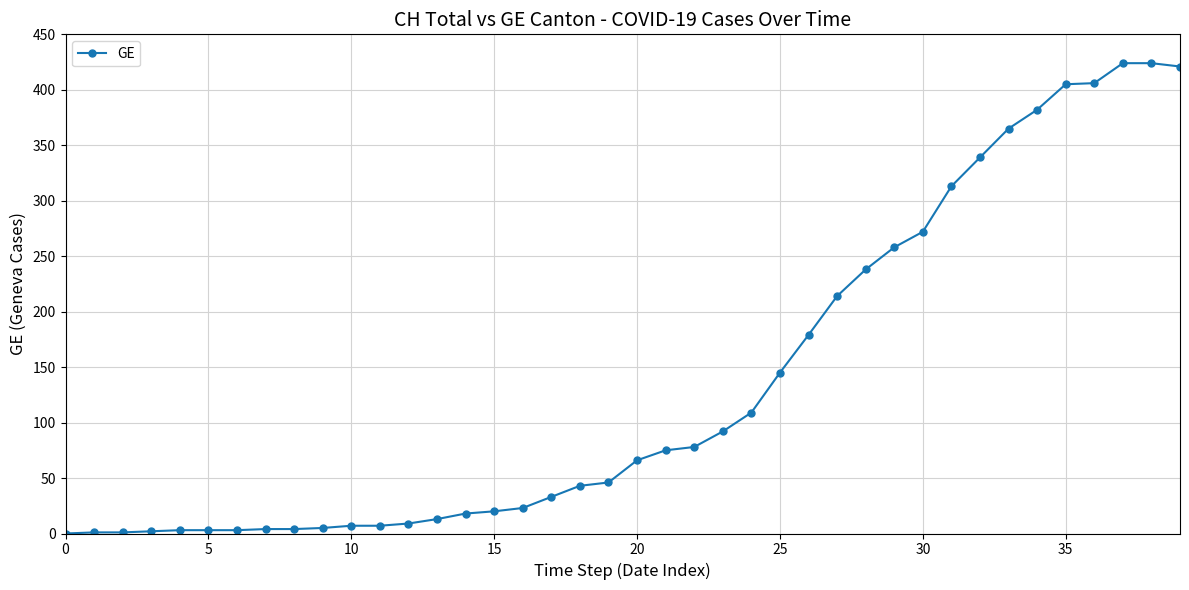

What is the greatest value displayed?

424